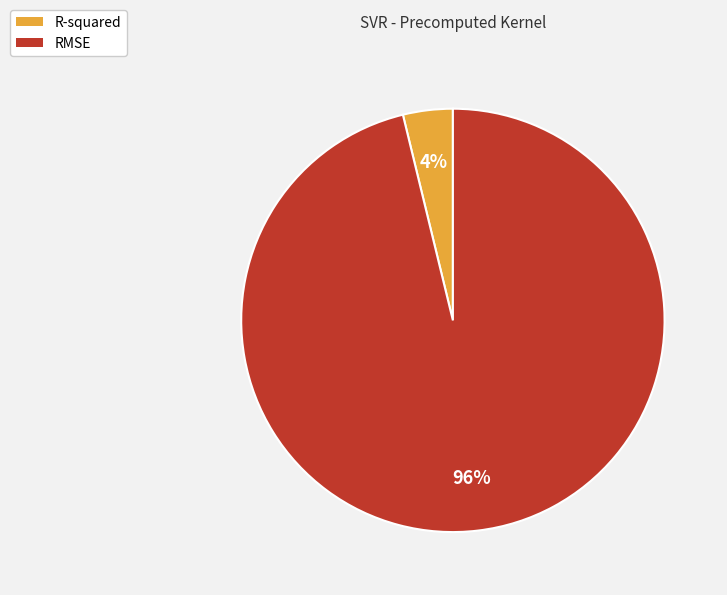

Which category has the smallest portion of the pie?

R-squared